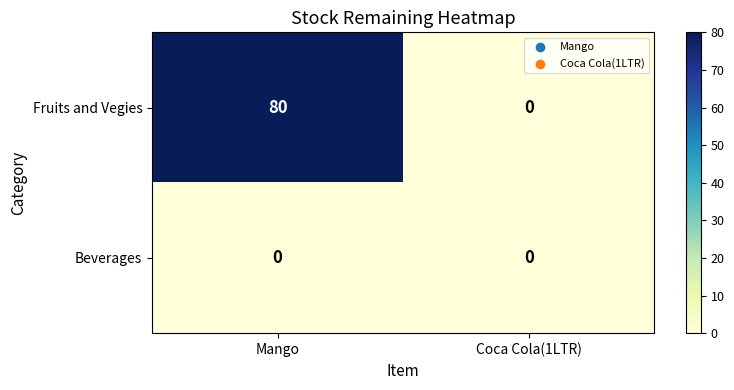

True or false: Fruits and Vegies has a value of 0 at Coca Cola(1LTR).

True